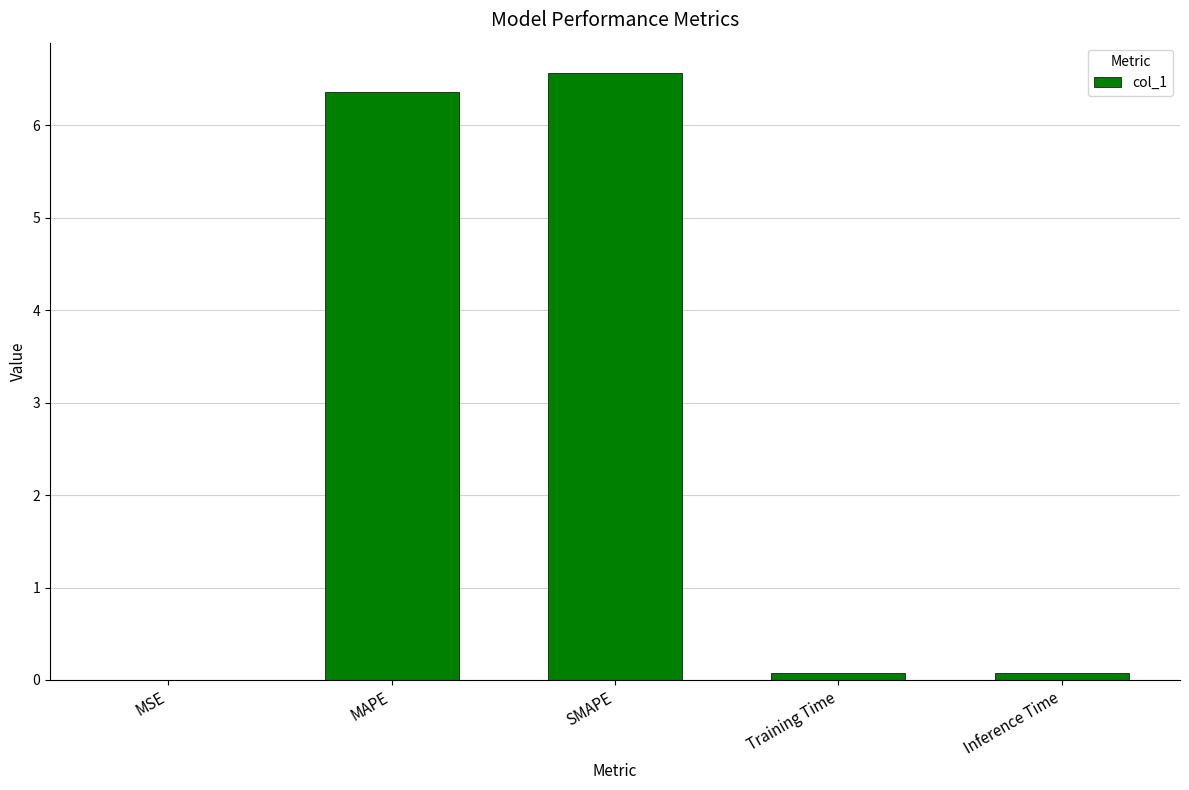

What is the sum of all values?

13.1